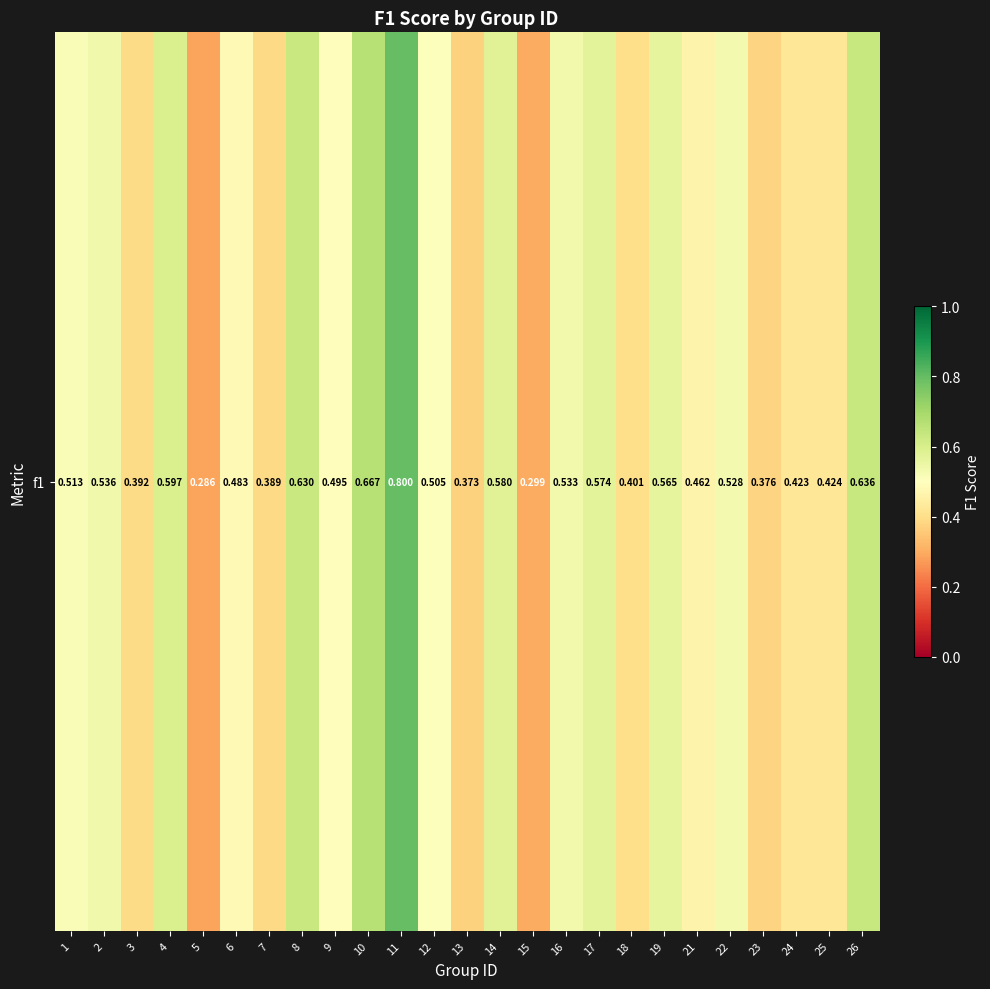

How many data points does each series have?

25